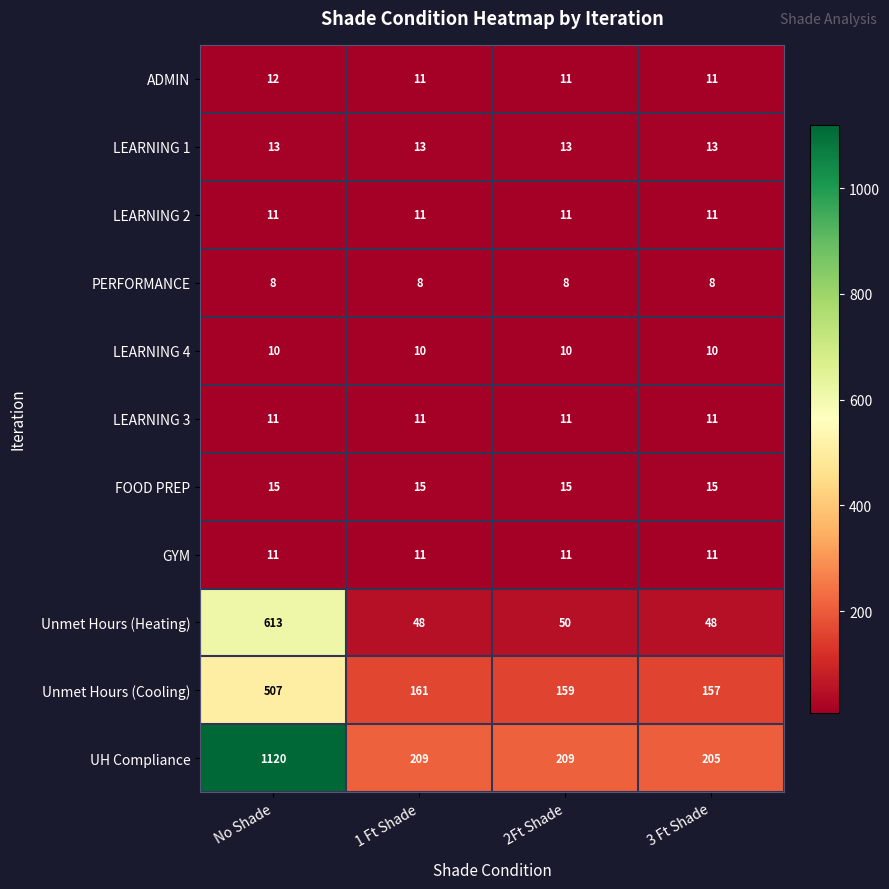

What is the highest value of the Unmet Hours (Heating) series?

613